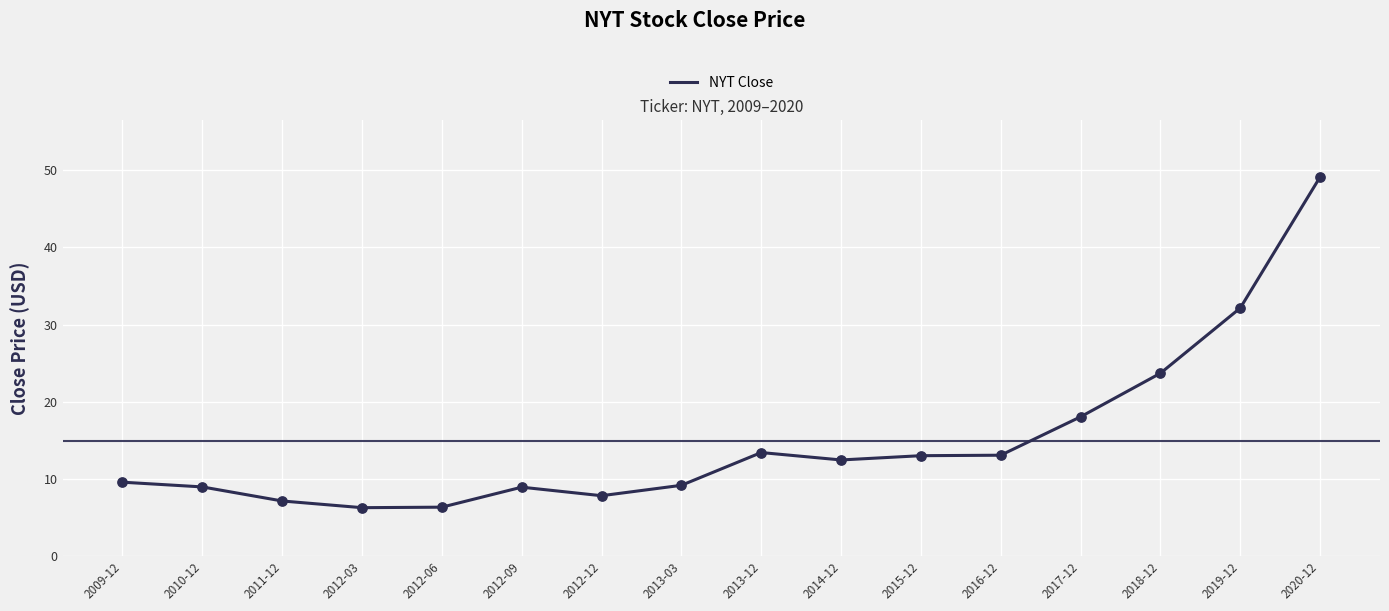

Between 2019-12 and 2012-12, which is larger?

2019-12